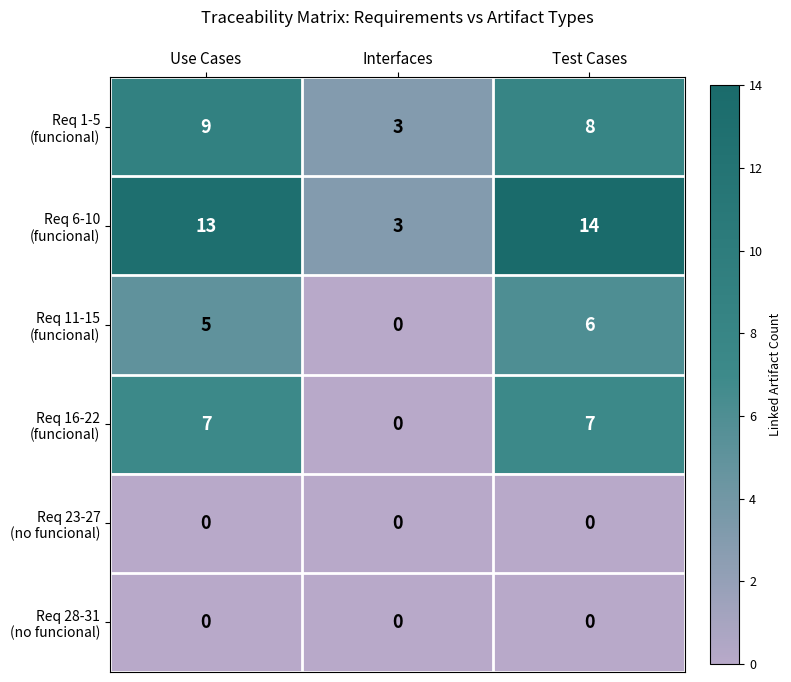

What is the total value across all series at Use Cases?

34